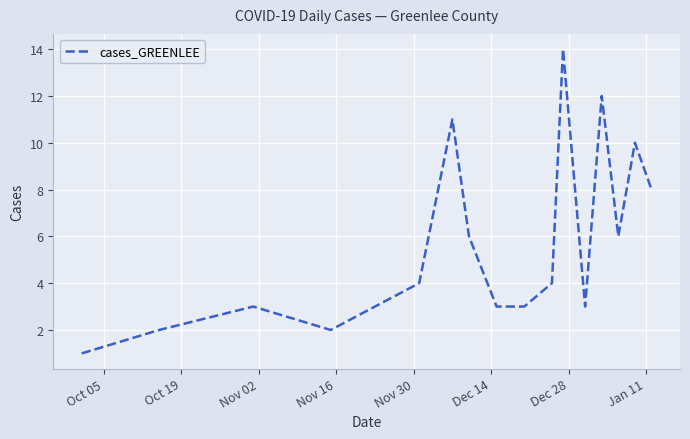

What is the greatest value displayed?

14